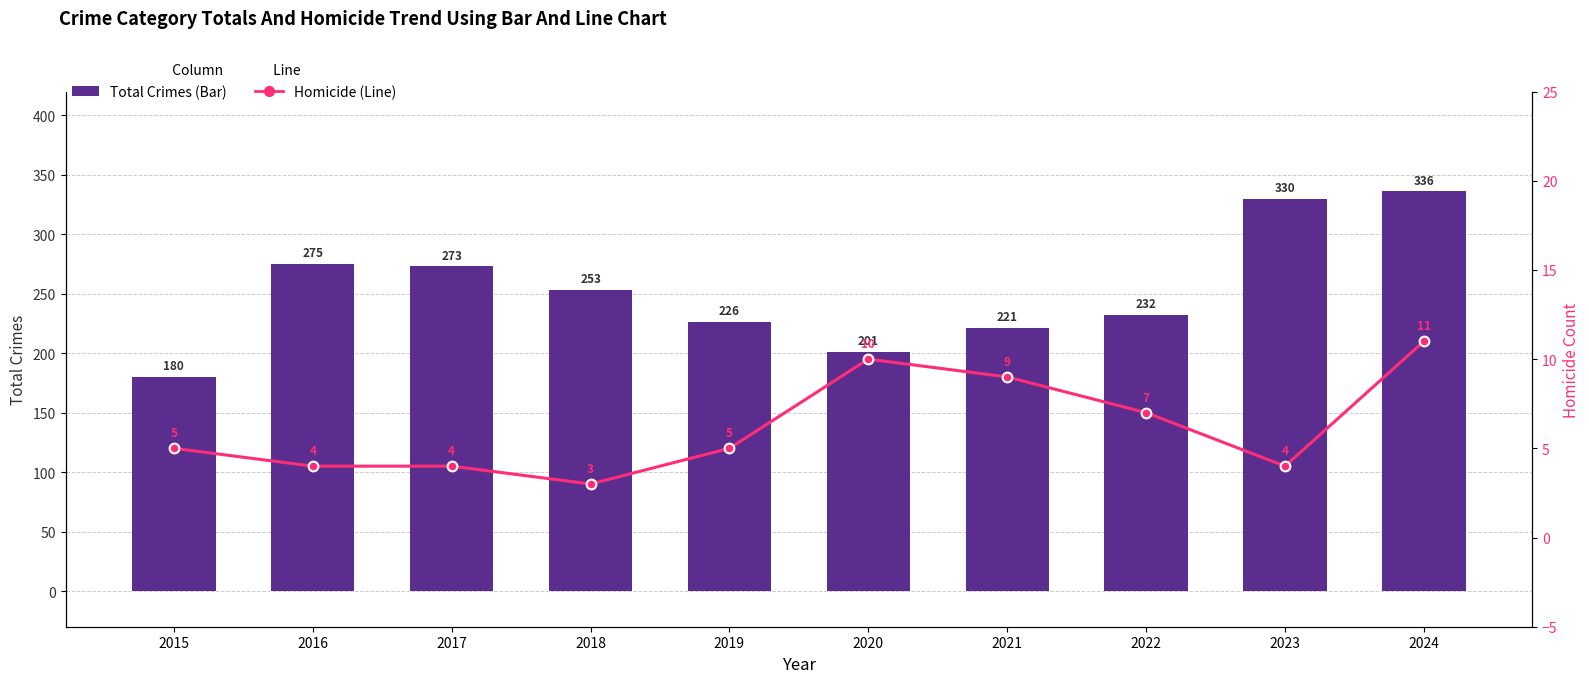

The Total Crimes (Bar) series shows 227 at 2024. True or false?

False